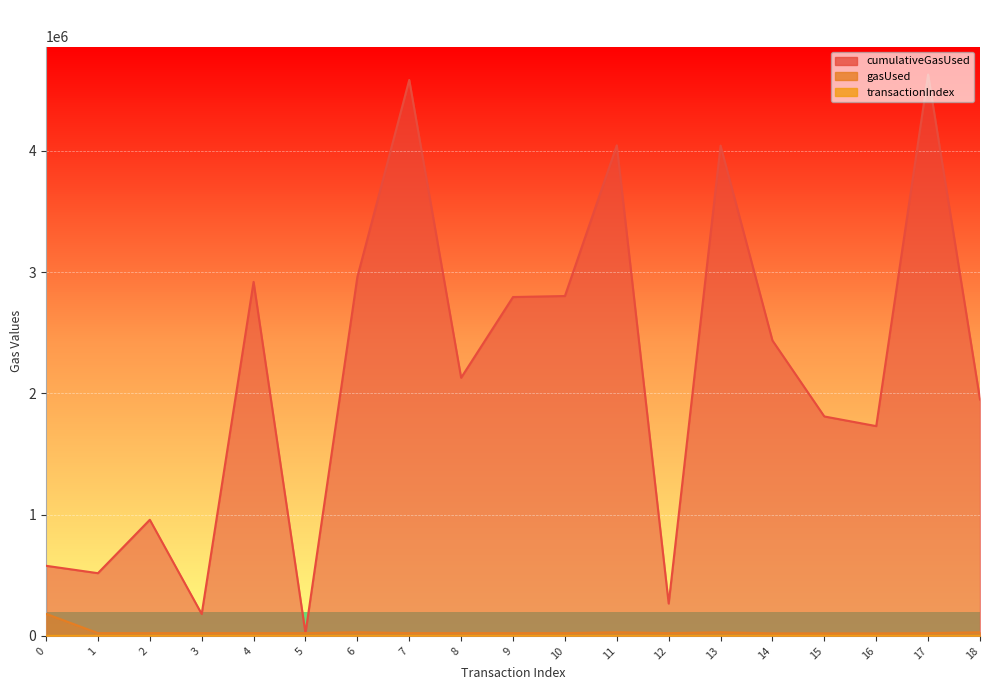

True or false: cumulativeGasUsed and gasUsed intersect in this chart.

False